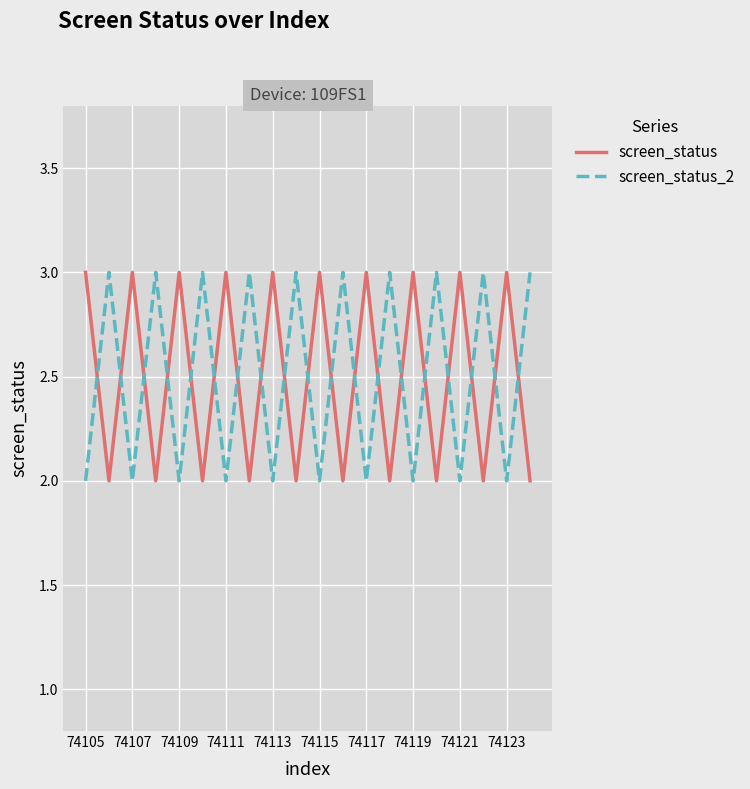

True or false: screen_status_2 and screen_status intersect in this chart.

True